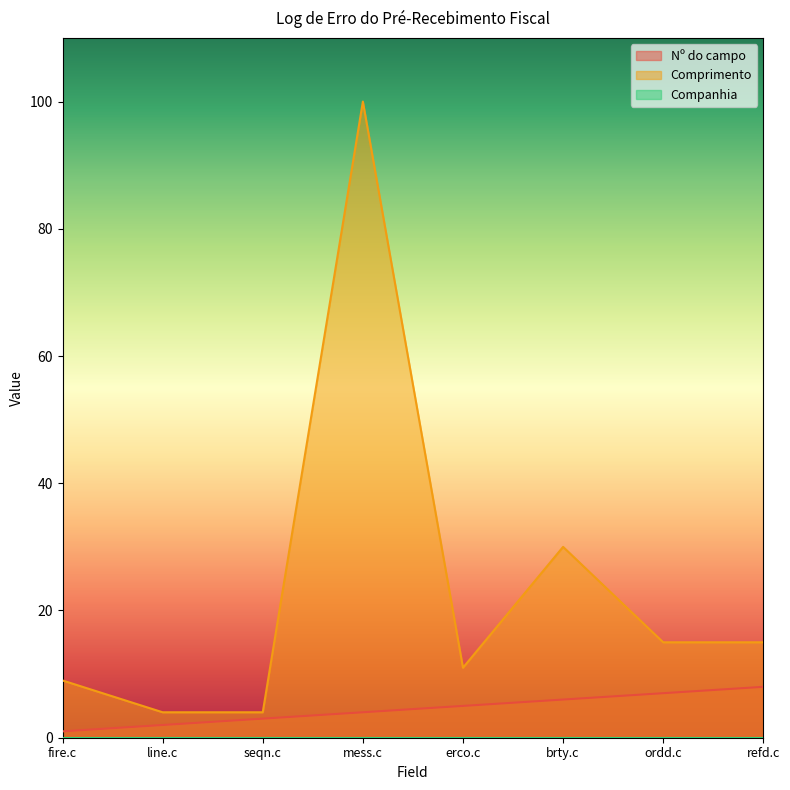

What is the value of the Comprimento point at the 4th from the left?

100